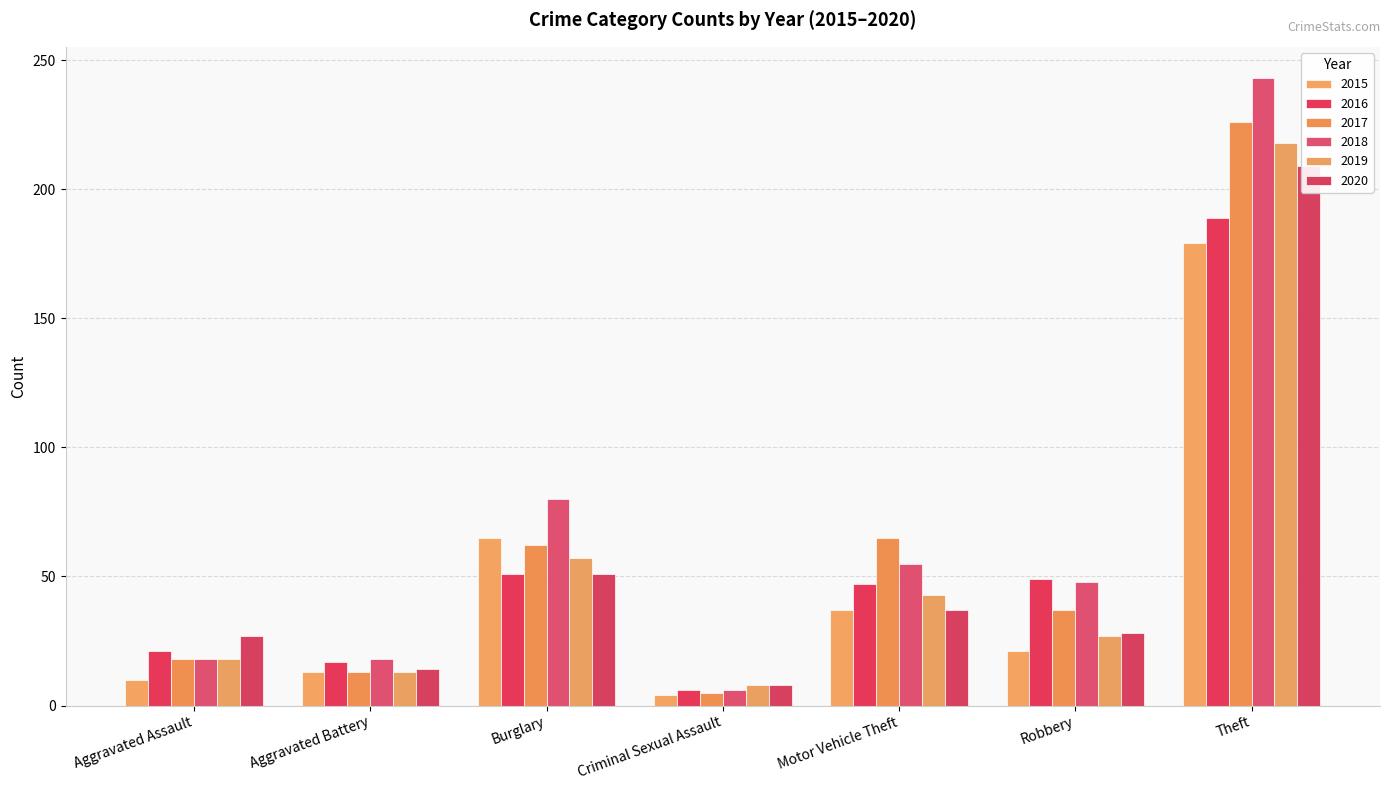

What is the spread (max minus min) of values at Aggravated Assault?

17